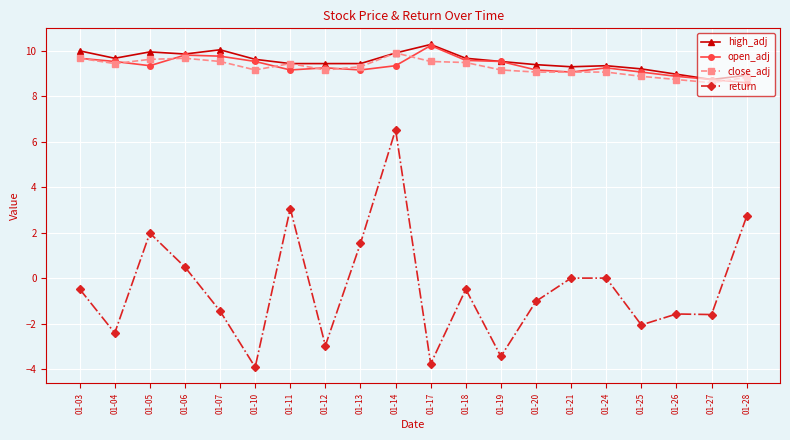

At which category does return reach its first local peak?

01-05